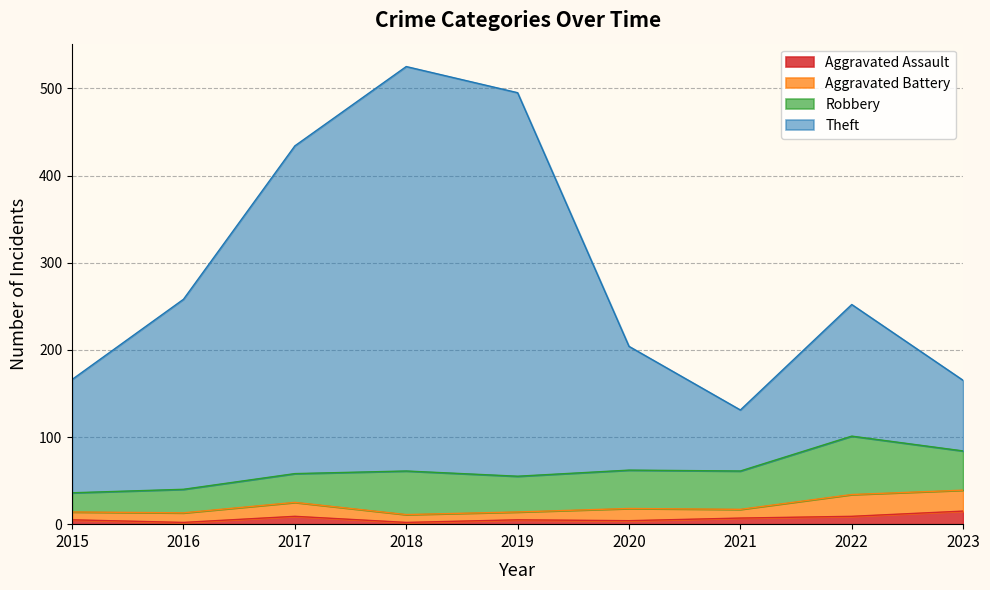

The value of Aggravated Assault at 2023 is 15. True or false?

True